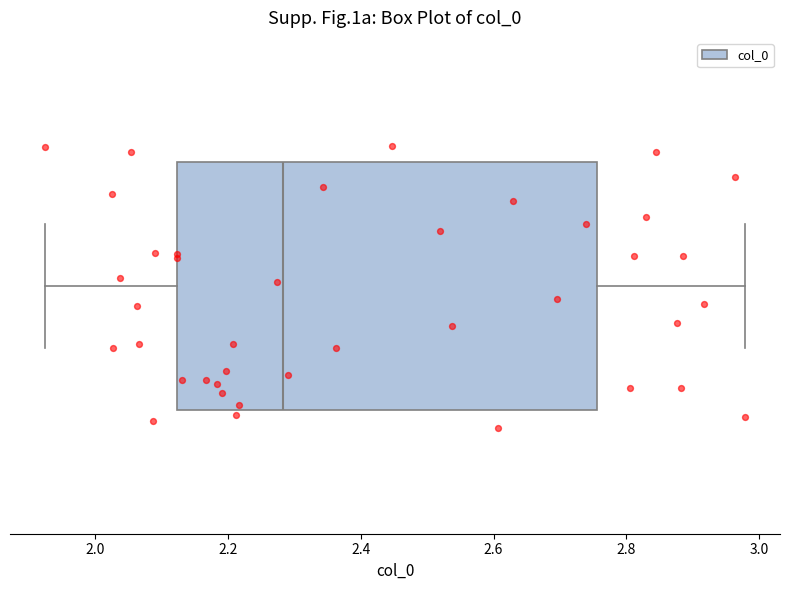

Transcribe this box plot: give where the median line is, the range the box spans, and where the two whiskers end, as read against the x-axis. The values are not printed on the chart, so give them approximately, as read against the axis.

median 2.28, box 2.12 to 2.76, whiskers 1.92 to 2.98